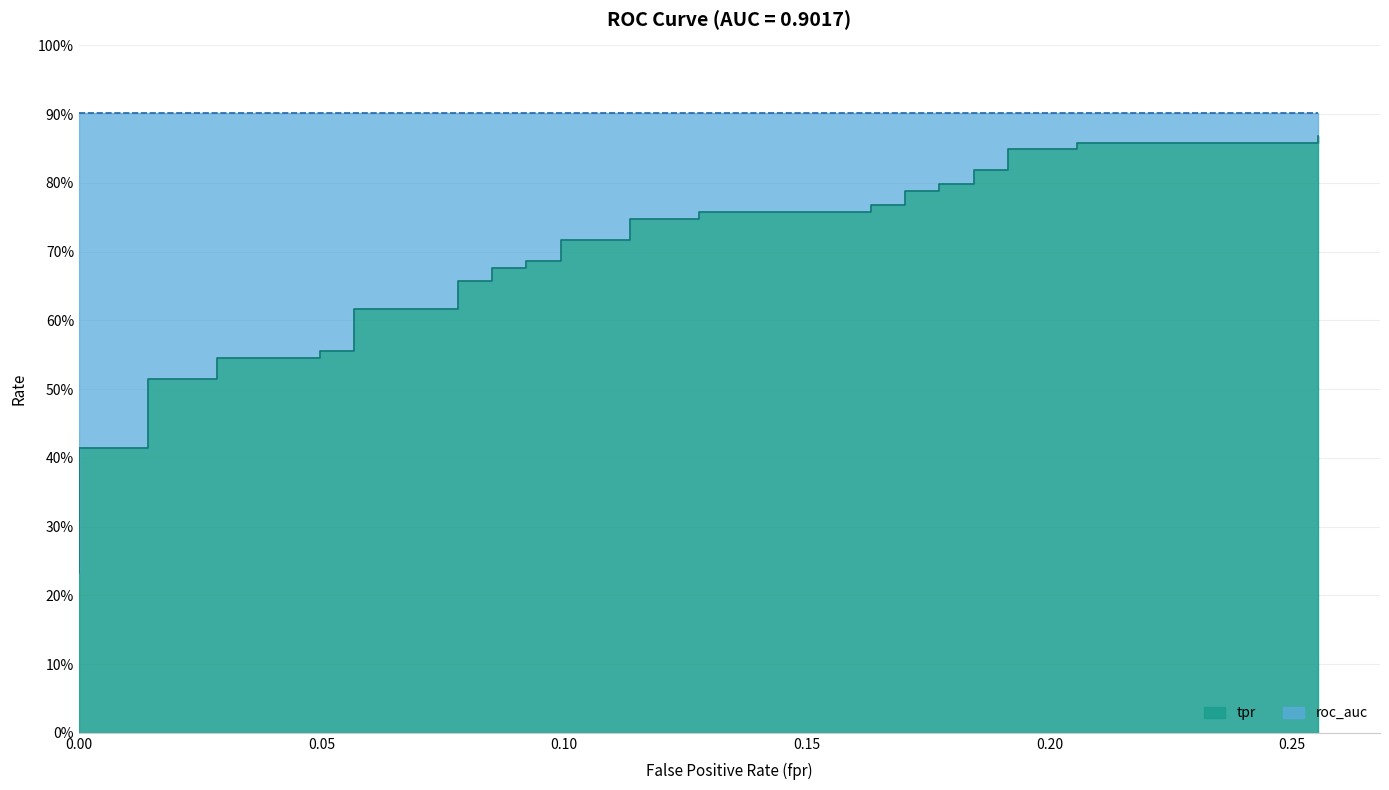

What is the greatest value displayed?

0.9